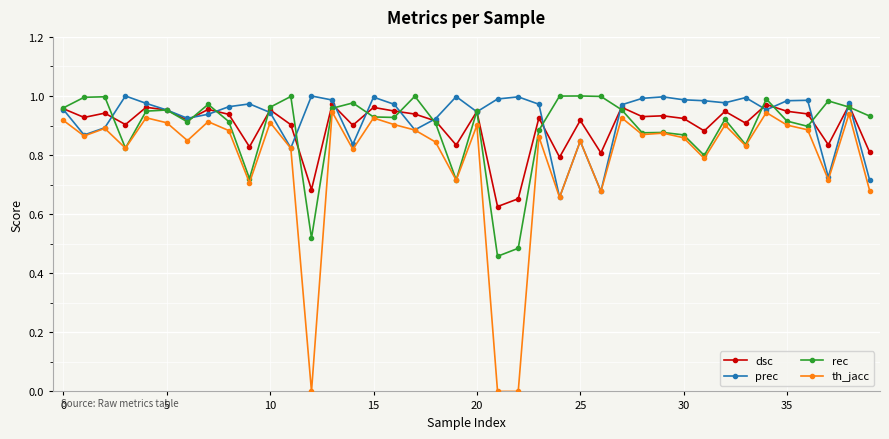

True or false: dsc has more than 1 points higher than both neighbors.

True